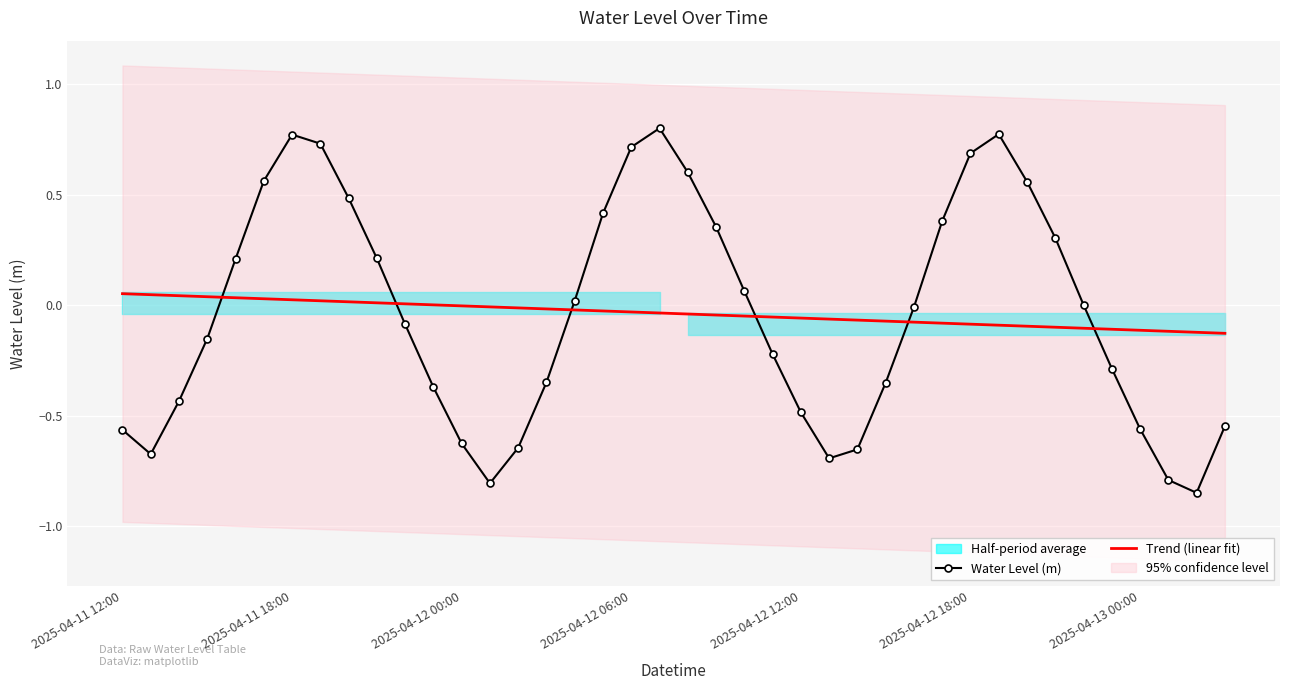

True or false: Trend (linear fit) has more than 2 interior local peaks.

False